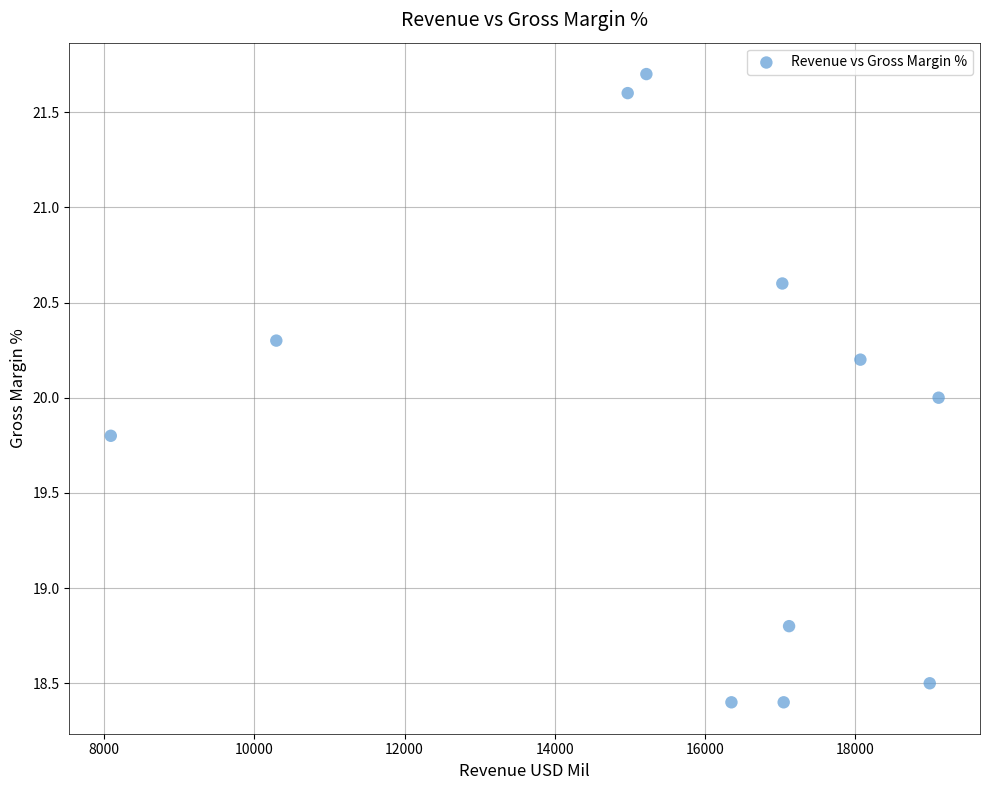

What is the range of Y values (max minus min)?

3.3